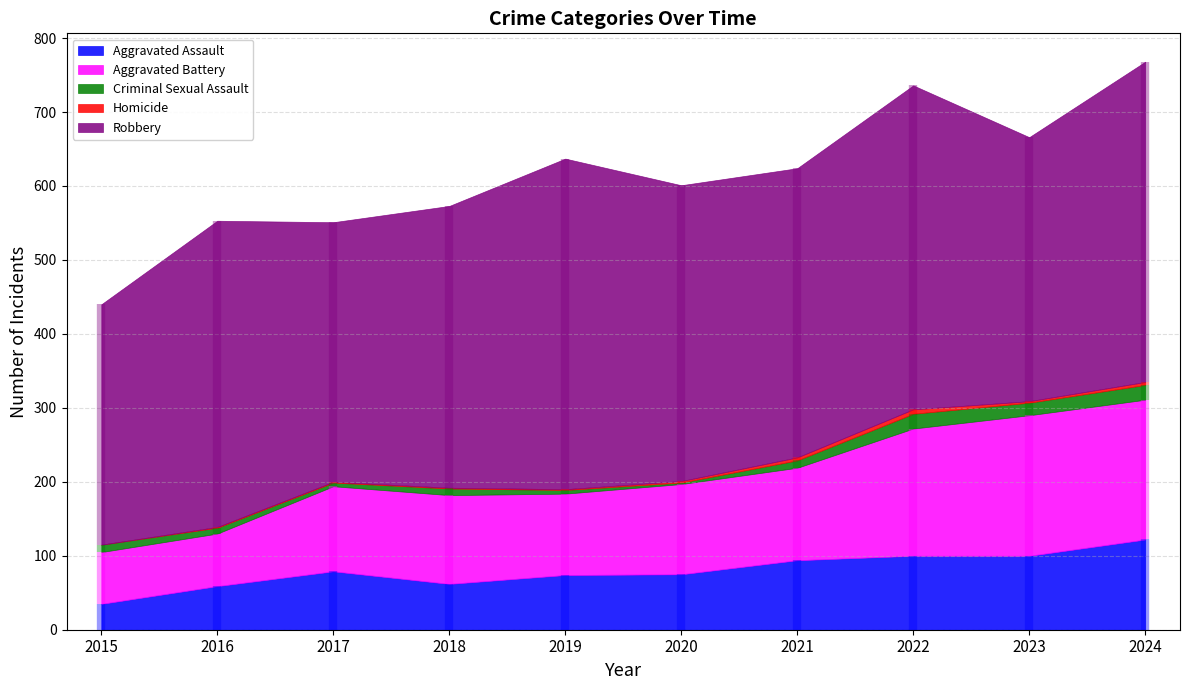

Rank the series at 2019 from highest to lowest value.

Robbery, Aggravated Battery, Aggravated Assault, Criminal Sexual Assault, Homicide